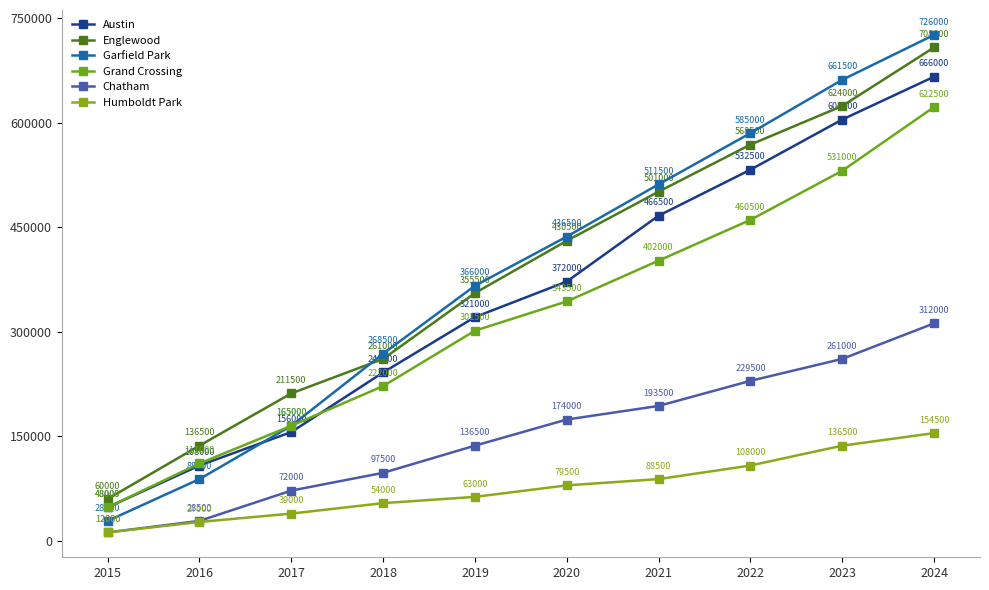

Rank the series at 2019 from highest to lowest value.

Garfield Park, Englewood, Austin, Grand Crossing, Chatham, Humboldt Park